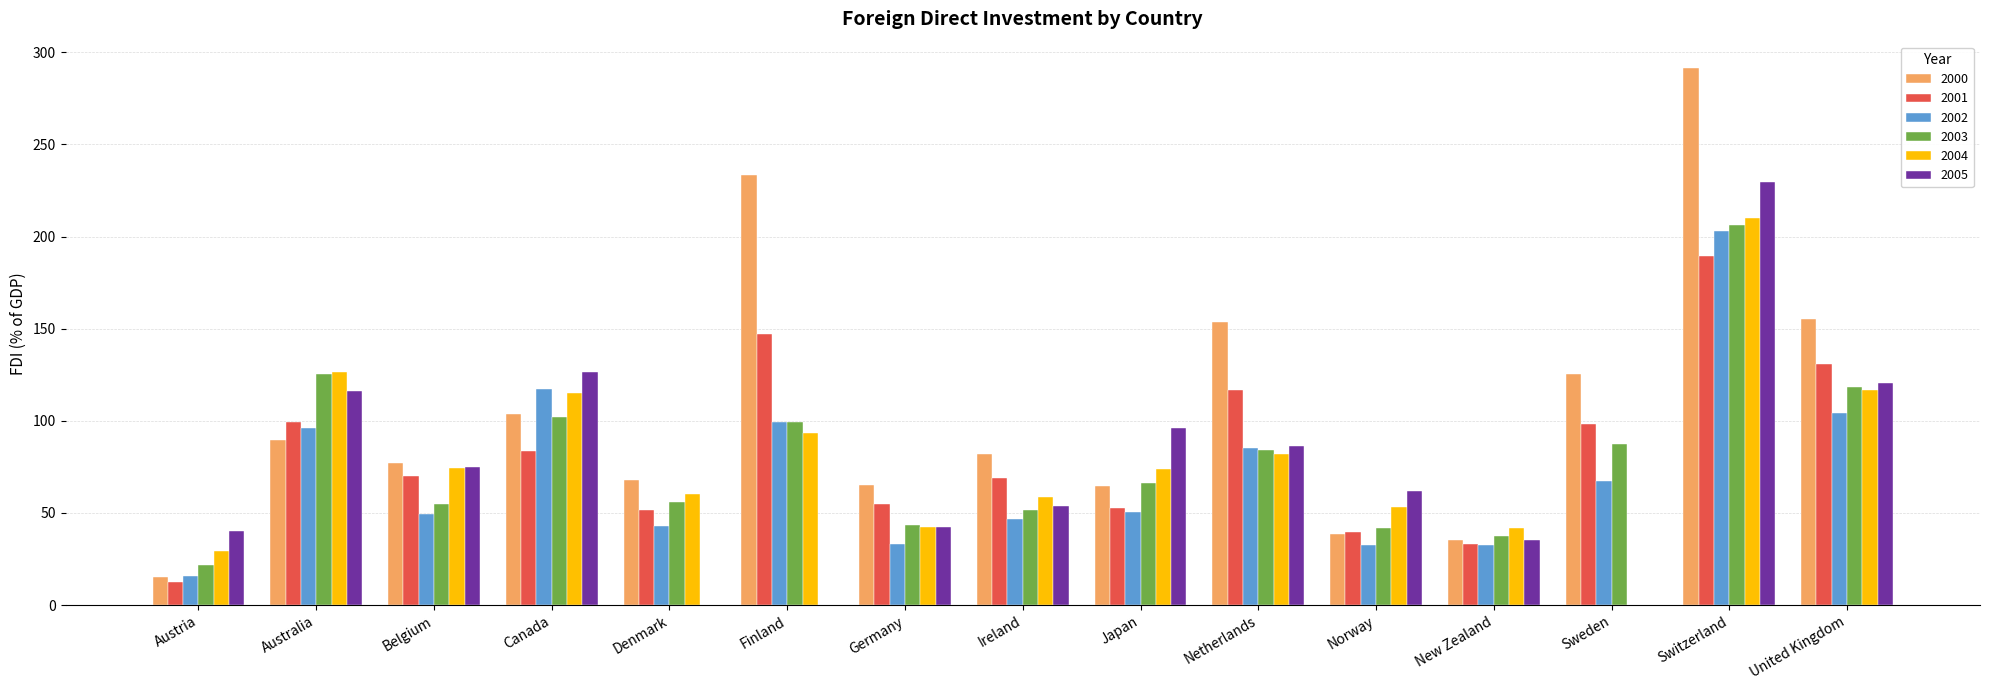

At which category is the sum across all series the highest?

Switzerland